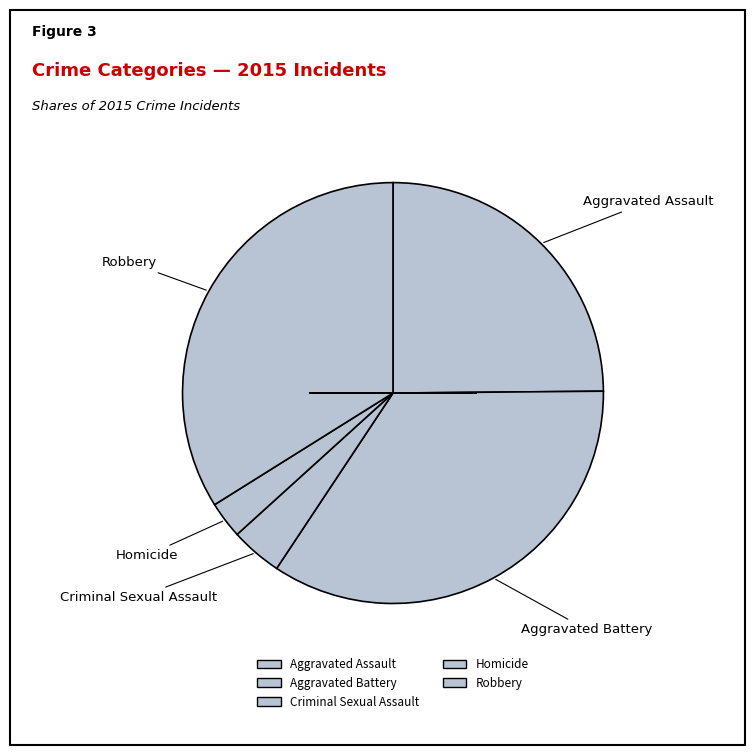

Does Criminal Sexual Assault account for over 50% of the chart?

No